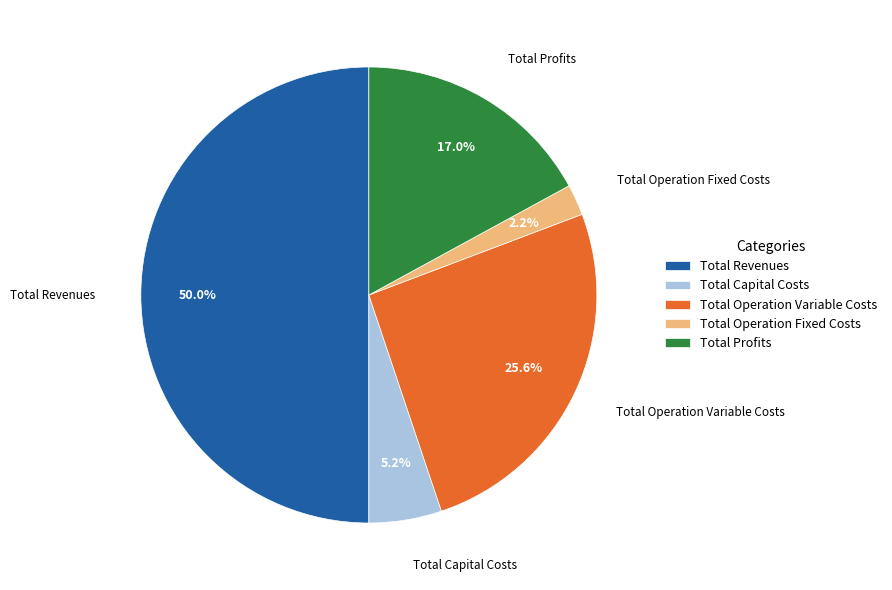

What percentage is the Total Operation Variable Costs slice, to the nearest percent?

26%